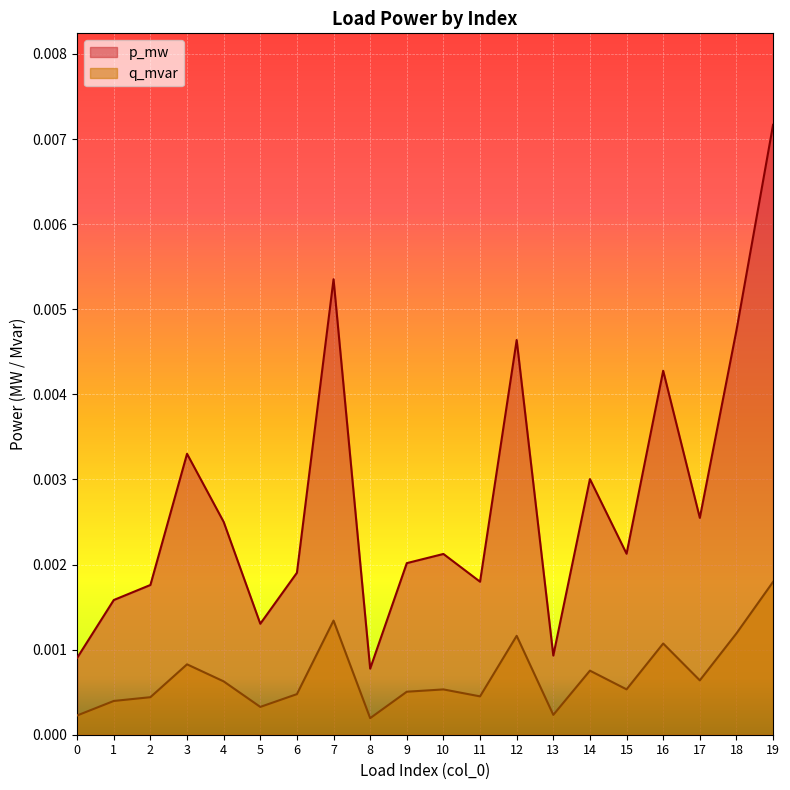

How many p_mw values are between 0 and 1?

20